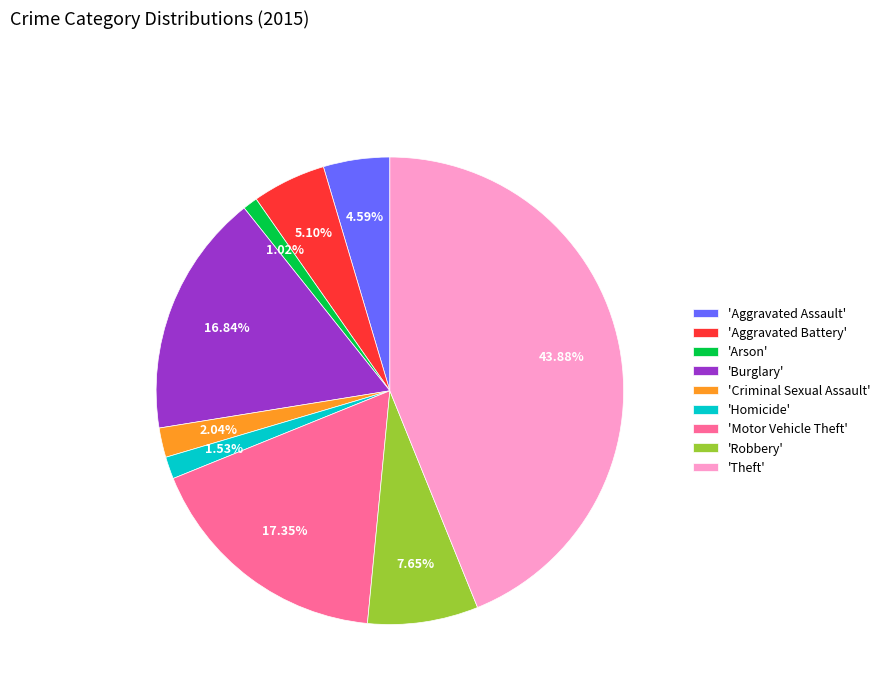

Do 'Burglary' and 'Motor Vehicle Theft' together represent more than half of the pie?

No